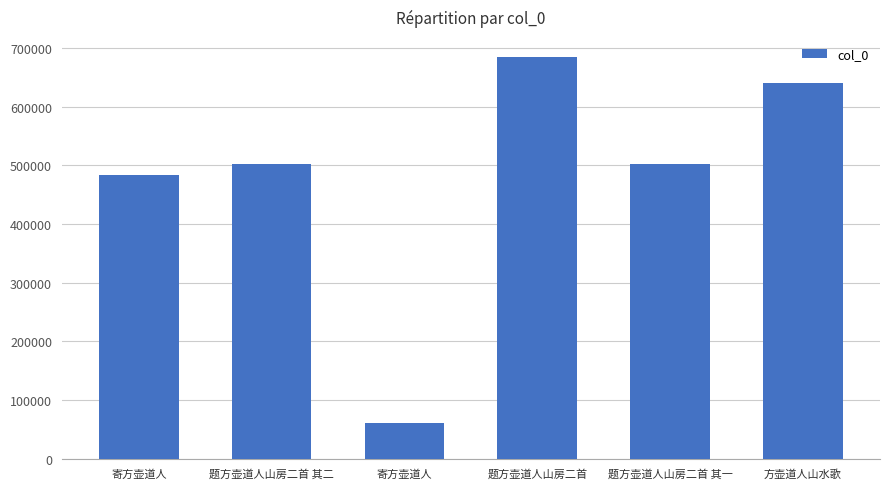

At which category does the chart reach its peak across all series?

题方壶道人山房二首